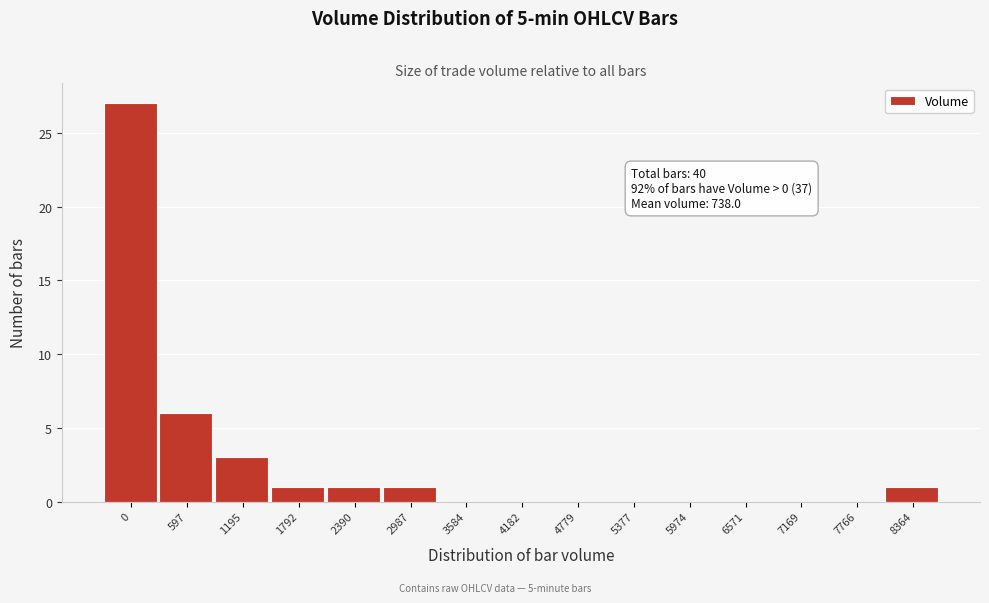

Reading right to left, transcribe all the data shown in this chart.

8364=1	7766=0	7169=0	6571=0	5974=0	5377=0	4779=0	4182=0	3584=0	2987=1	2390=1	1792=1	1195=3	597=6	0=27